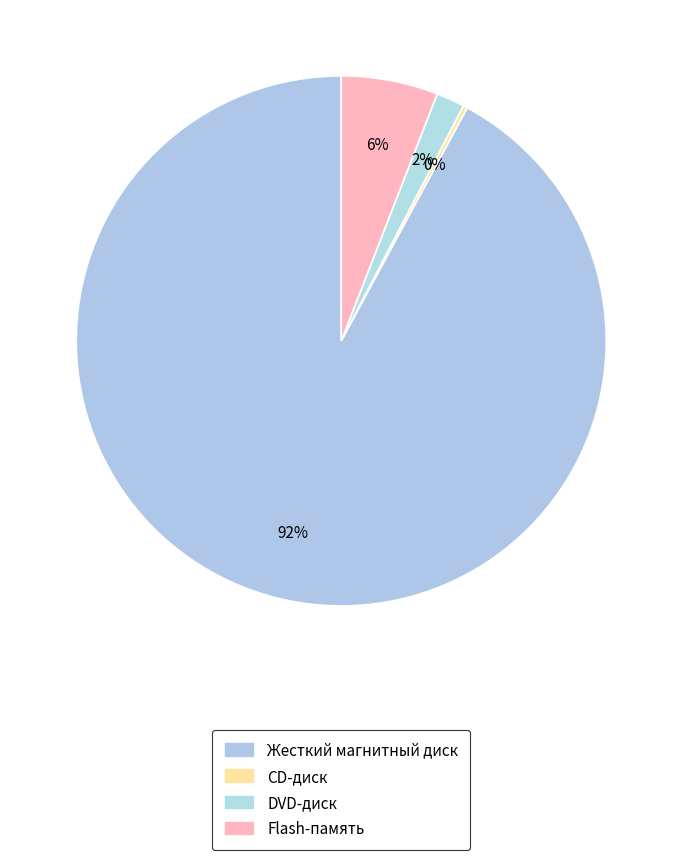

Count the number of slices in the pie.

4